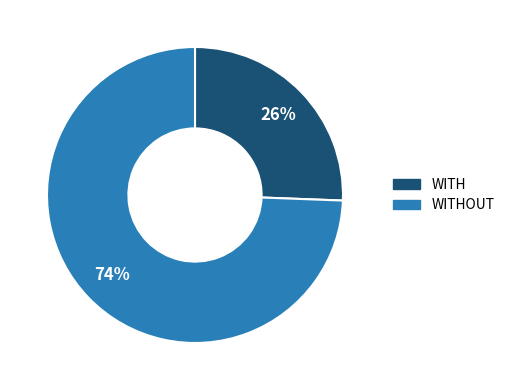

Is there a majority slice in this chart?

Yes